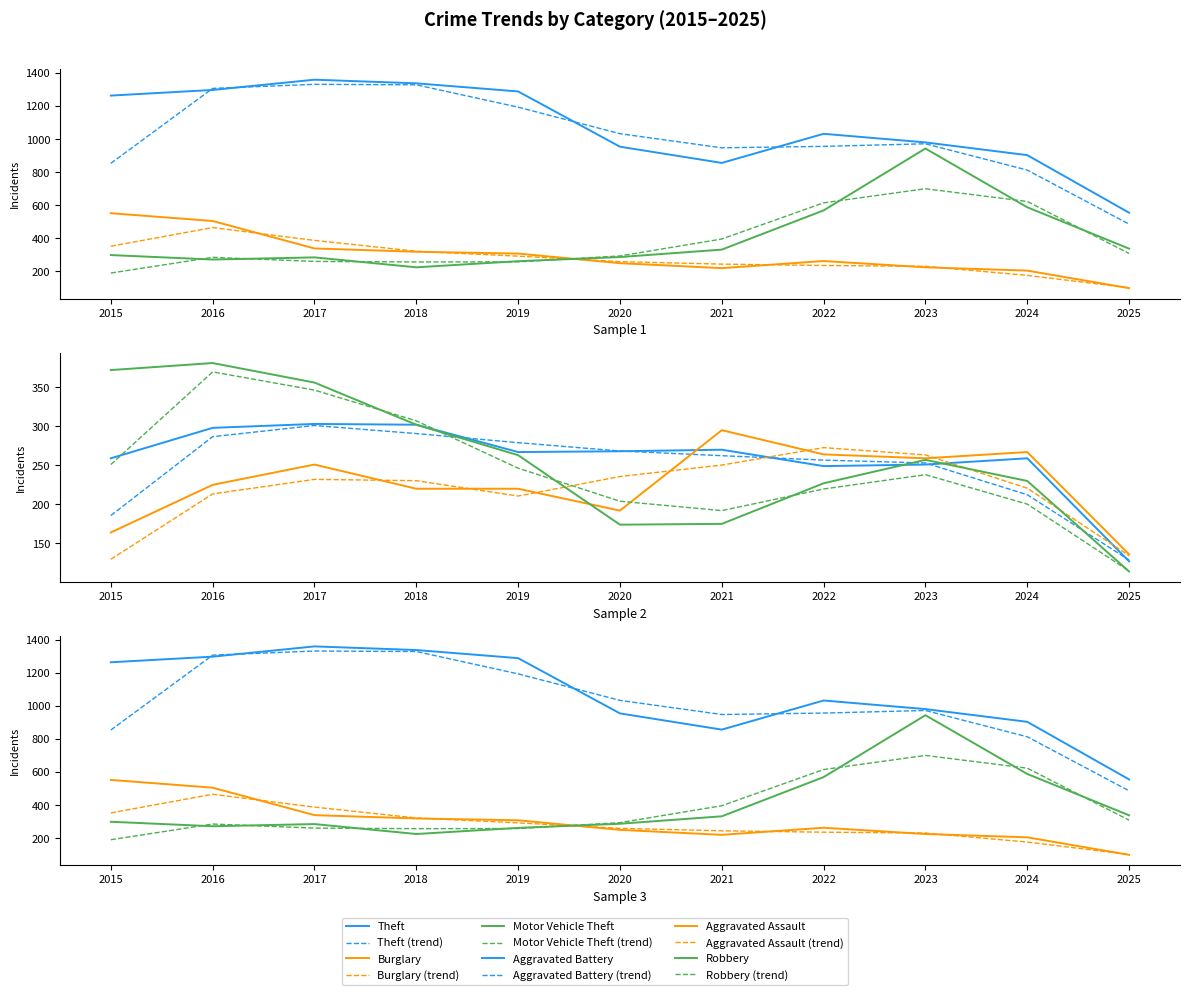

Where does the Aggravated Assault series first go above 225?

2017